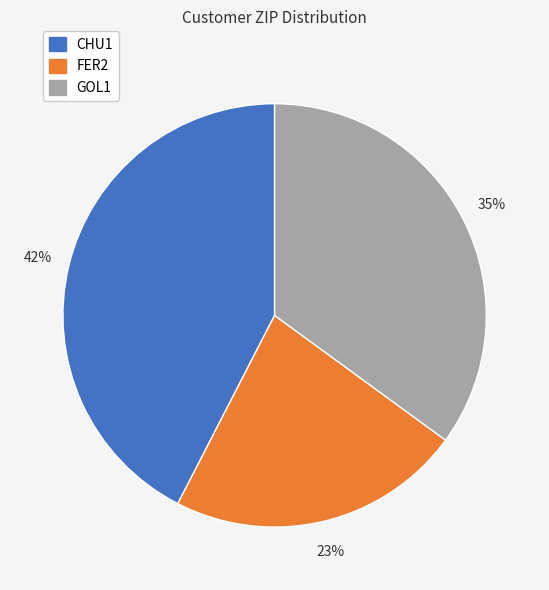

How many slices are in this pie chart?

3